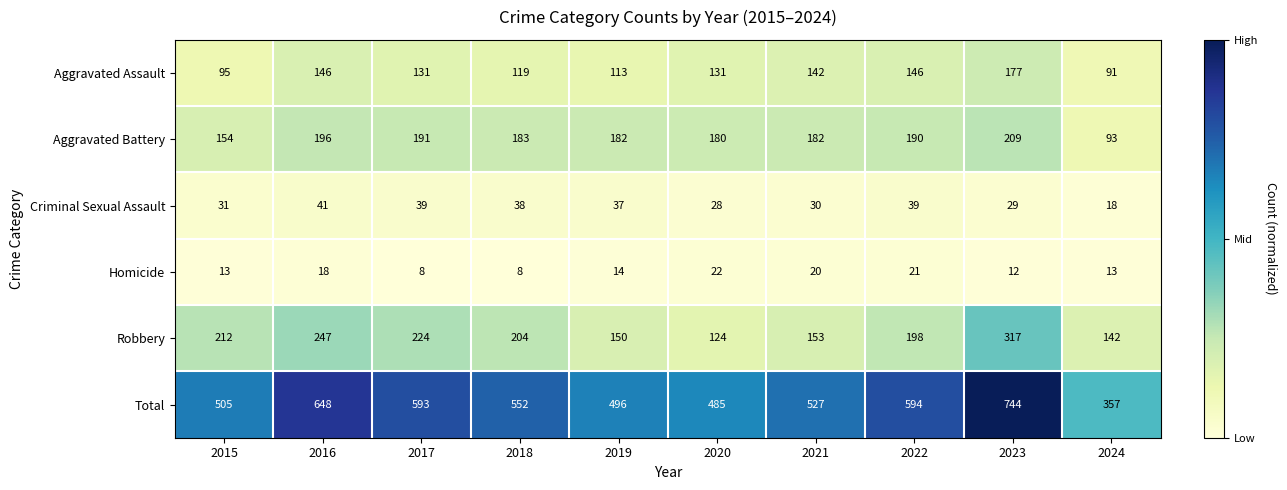

True or false: Homicide has a value of 13 at 2017.

False